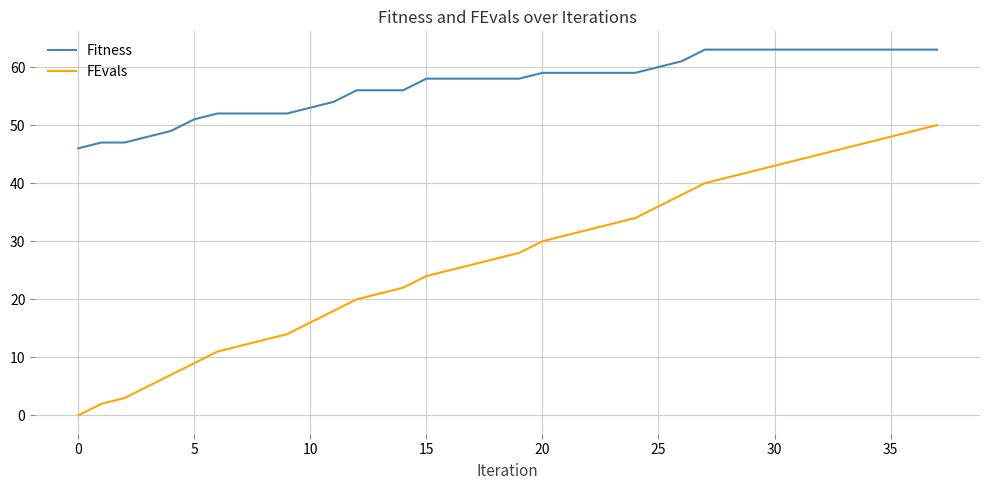

Which series has the largest total across all categories?

Fitness